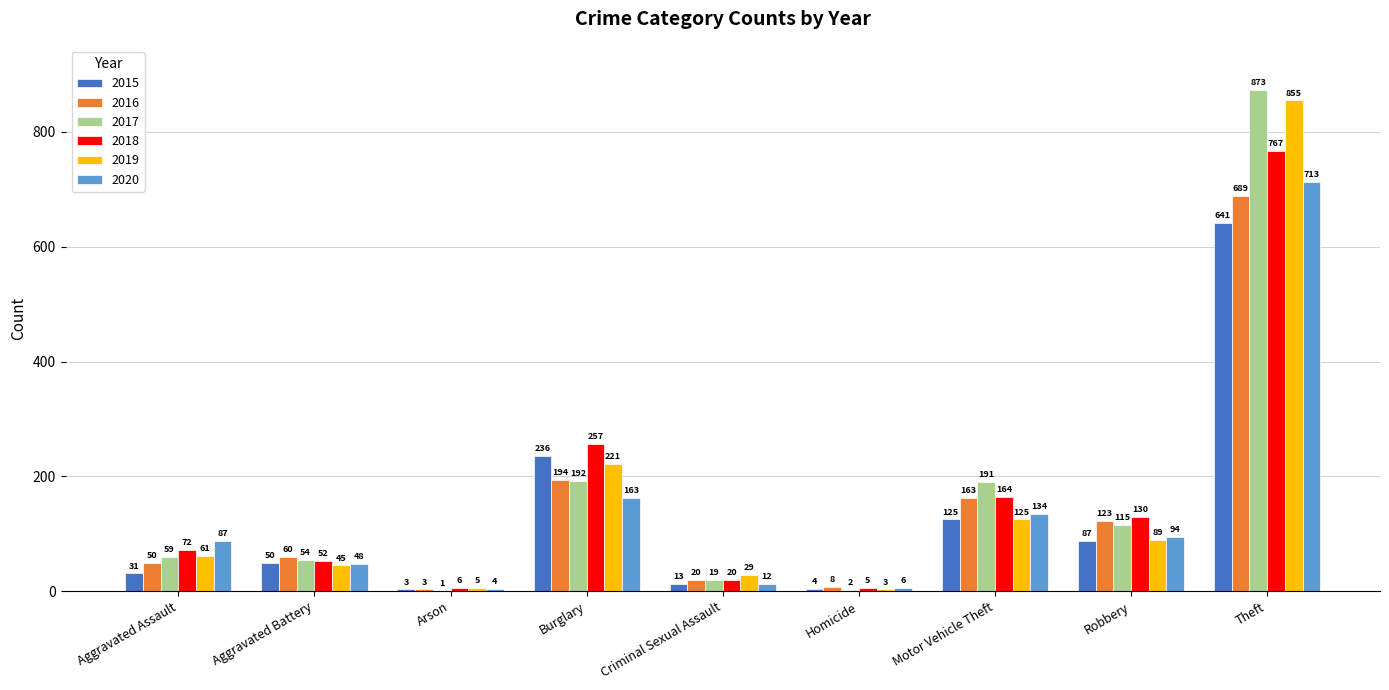

The 2015 series shows 50 at Aggravated Battery. True or false?

True